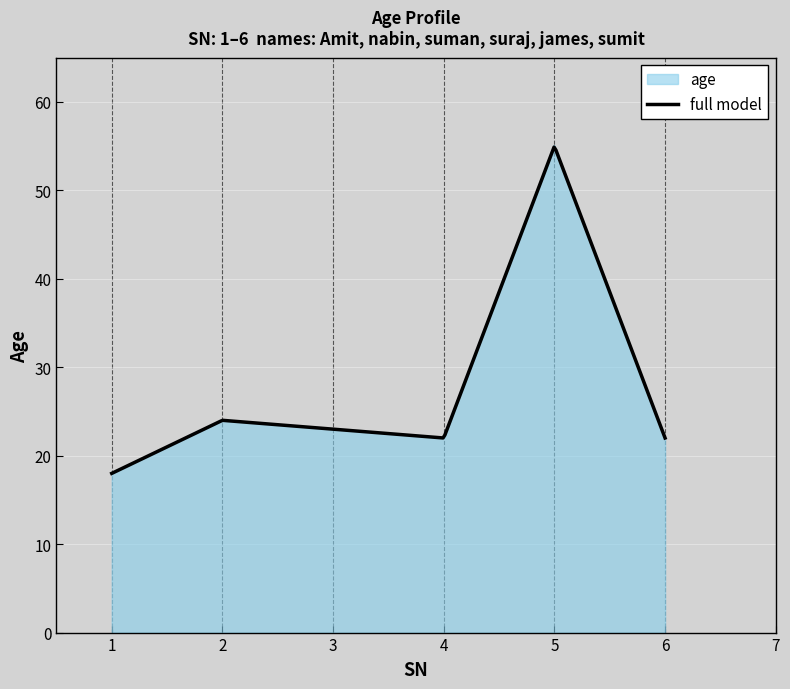

The chart shows a value of 34 at 6. True or false?

False